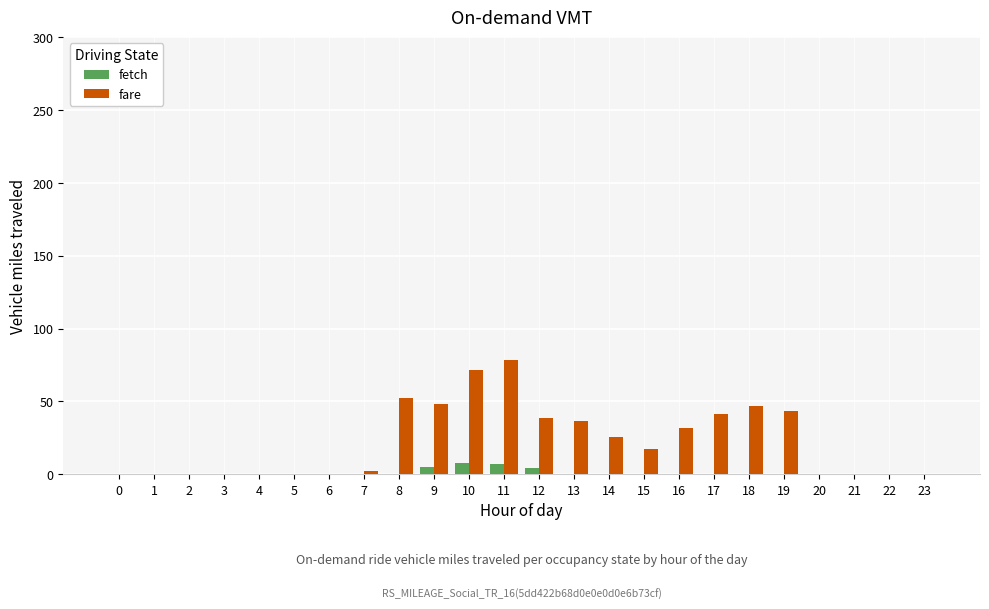

Which series changed the most between 9 and 15?

fare